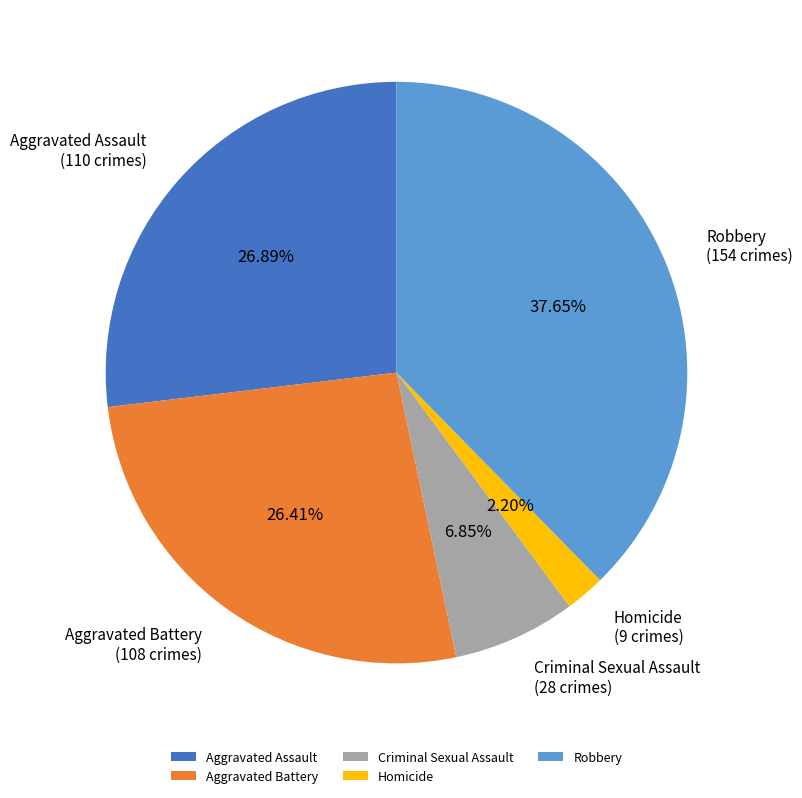

What percentage is the Homicide slice, to the nearest percent?

2%